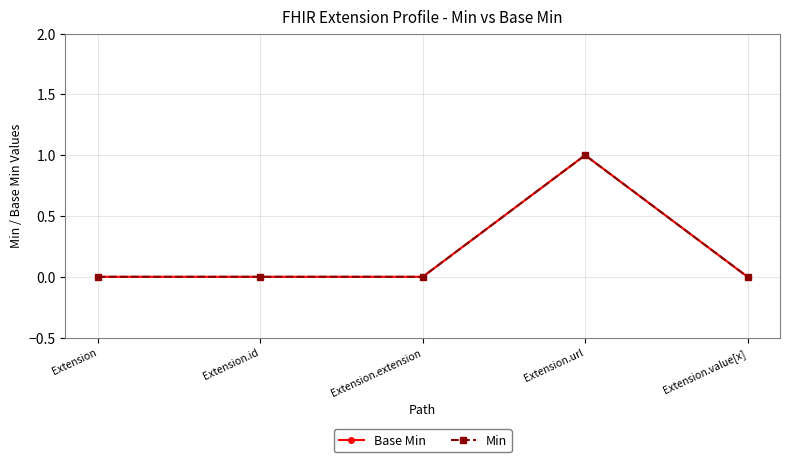

Is this an area chart (filled region under the line)?

No